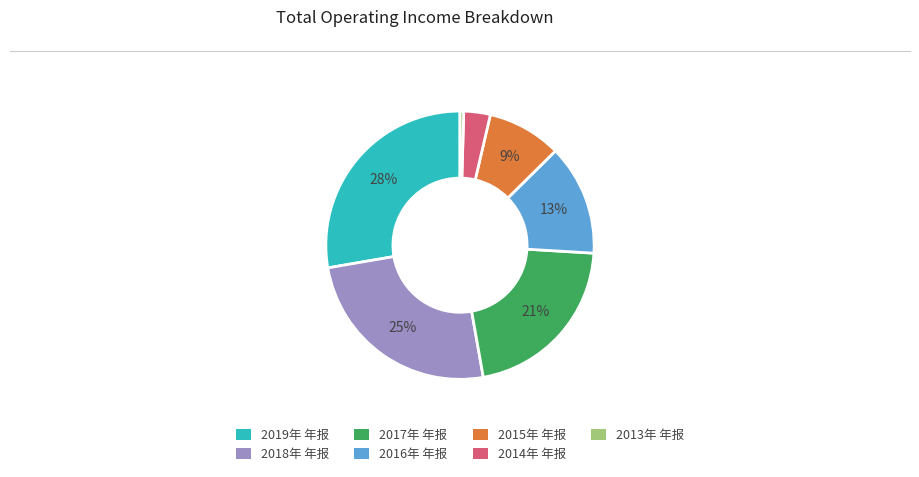

Which slice is the smallest?

2013年 年报